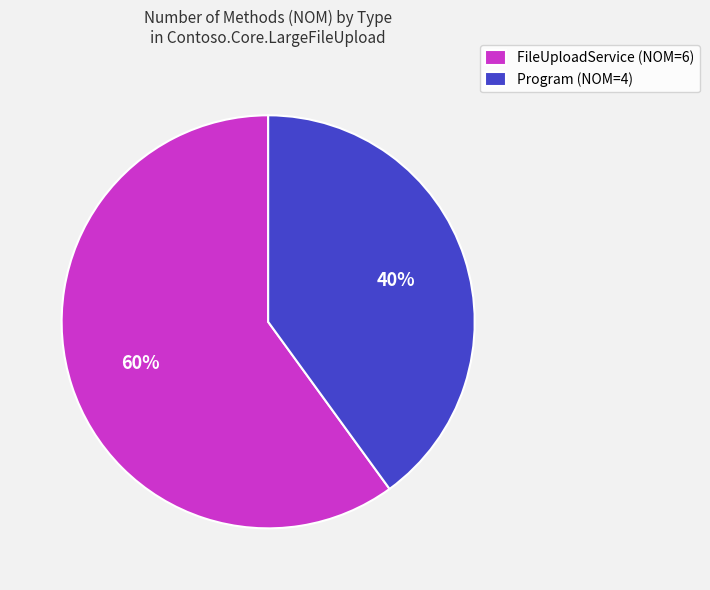

Combined, do FileUploadService and Program account for over 50%?

Yes